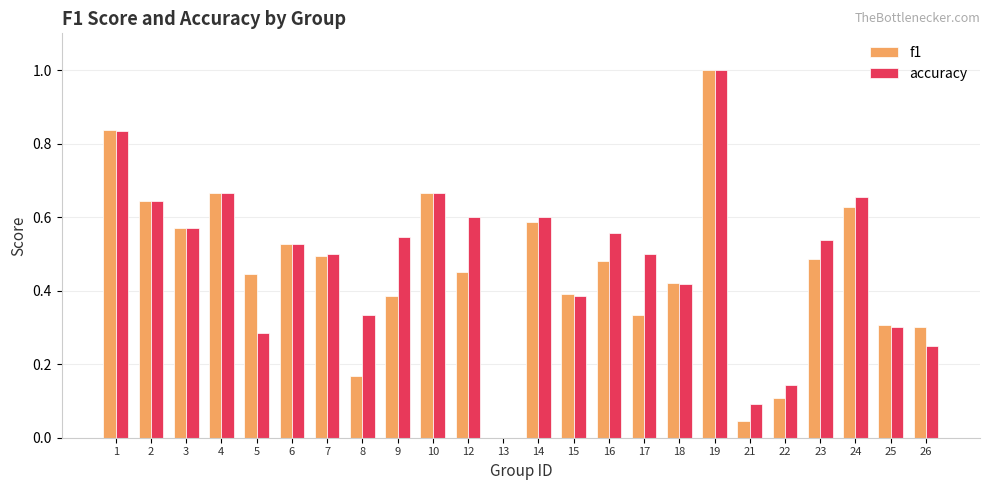

What is the highest value of the accuracy series?

1.0